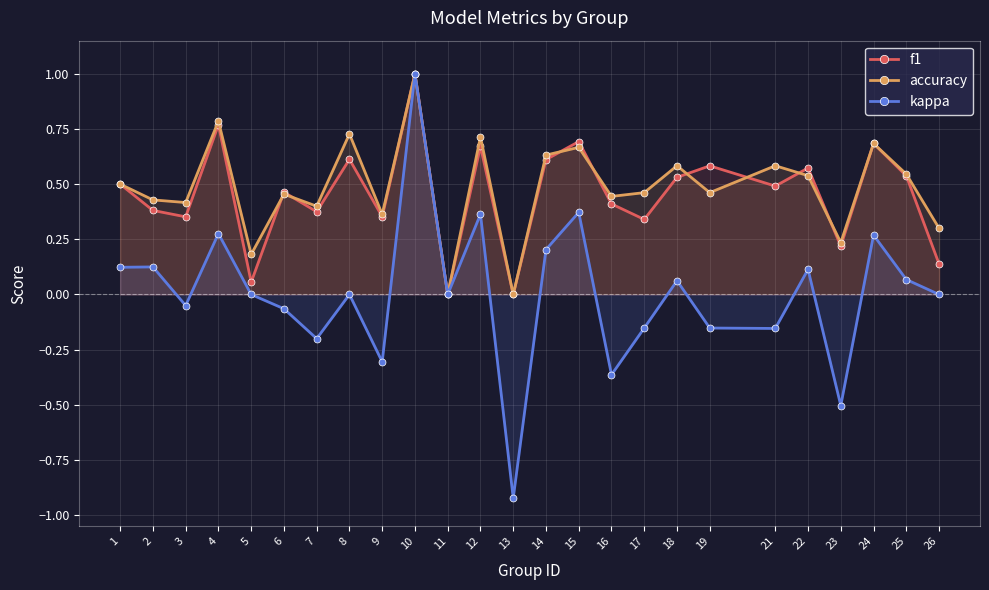

What is the difference between the second highest and second lowest values in the f1 series?

0.8